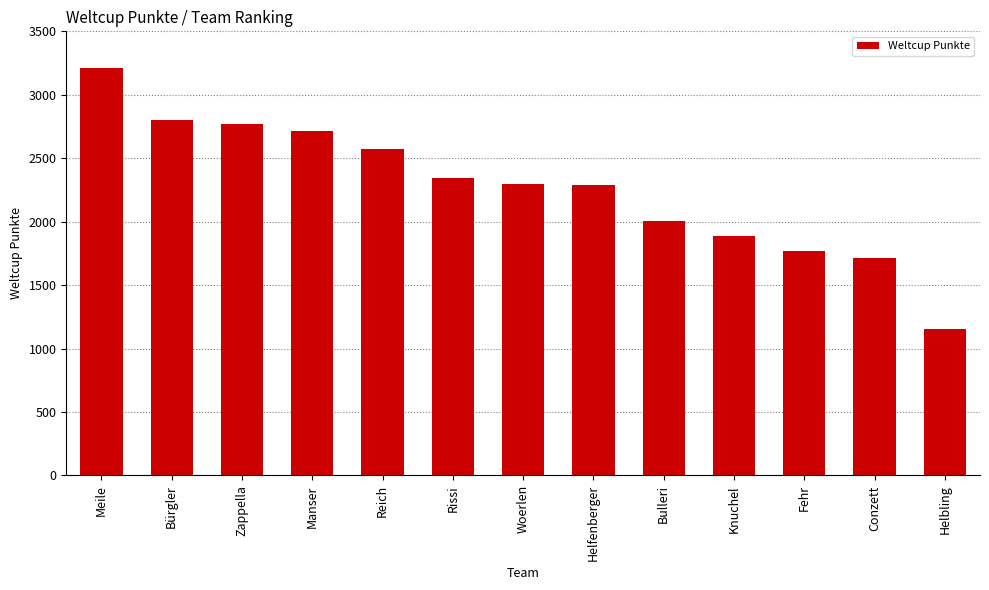

What is the sum of all values?

29526